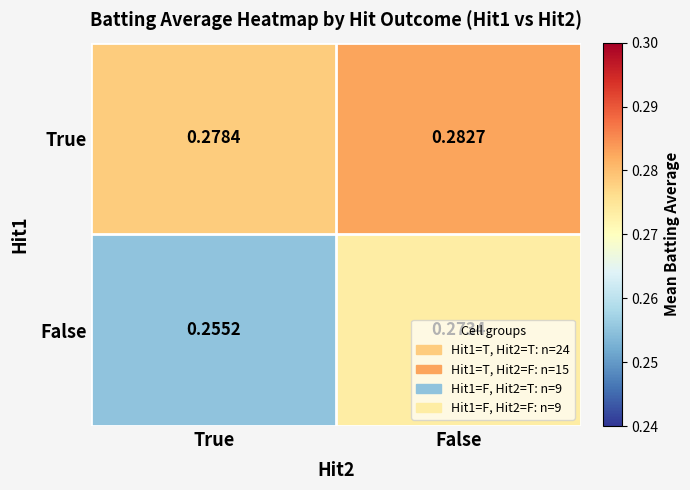

Rank the series by their average value, from lowest to highest.

False, True